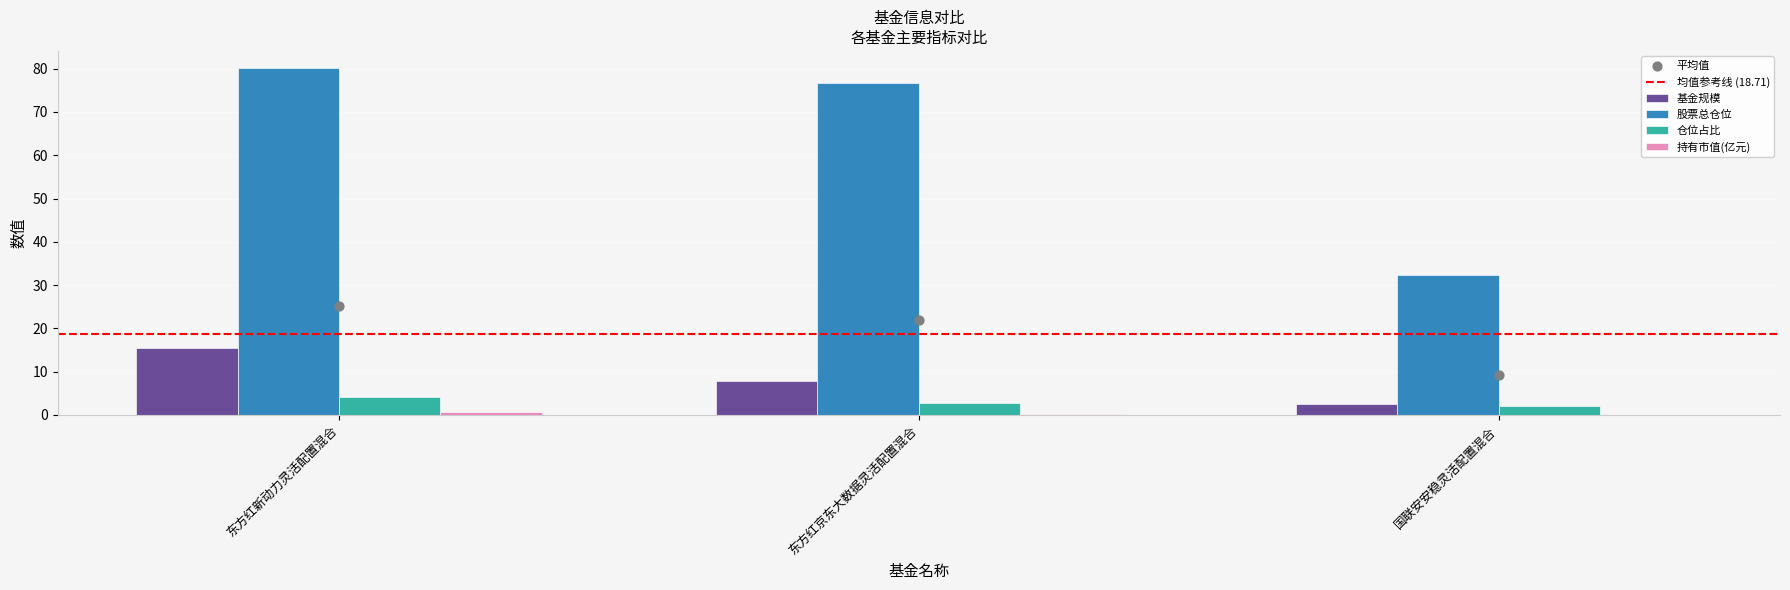

Which series contains the highest Y value?

股票总仓位